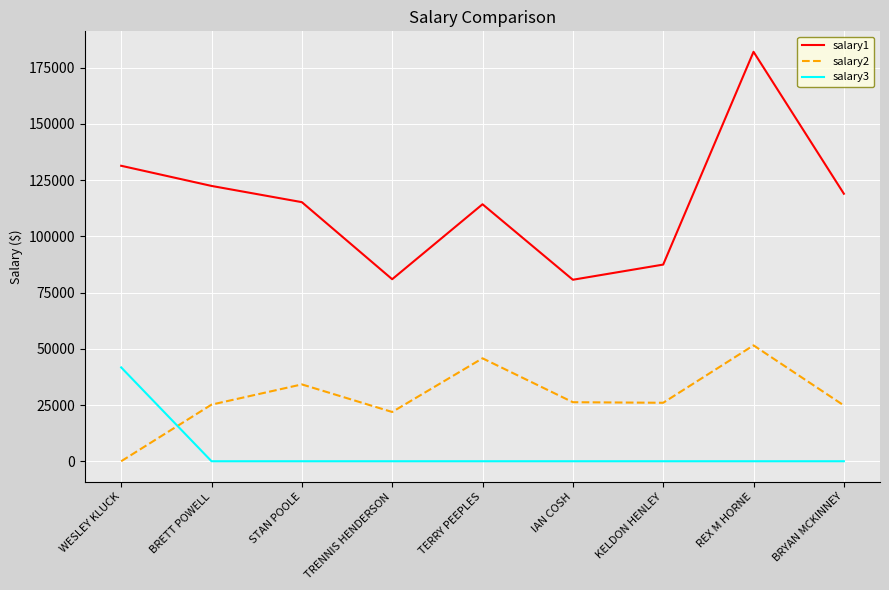

What is the total value across all series at IAN COSH?

106932